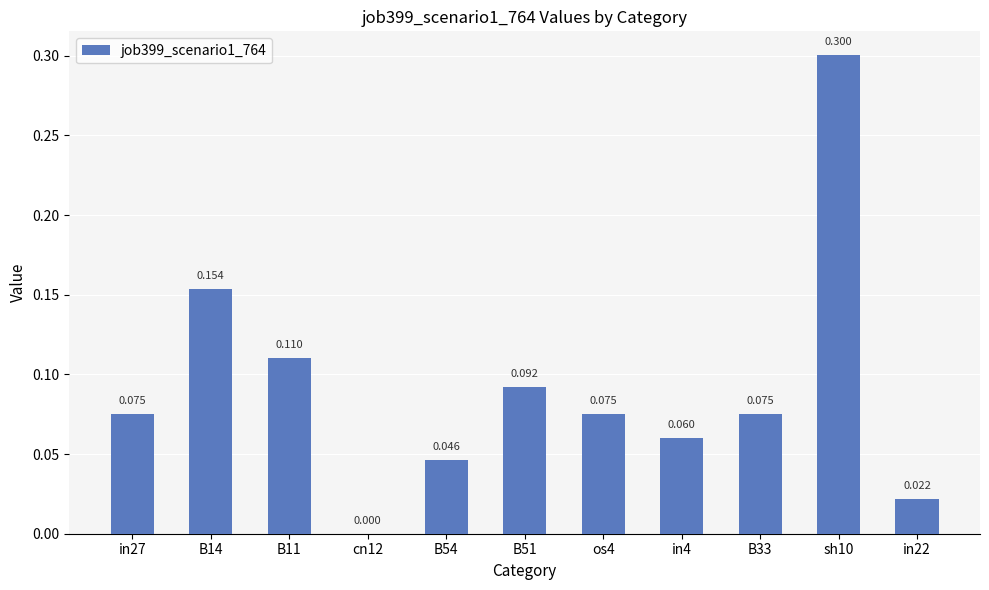

Which label corresponds to the largest value in the chart?

sh10